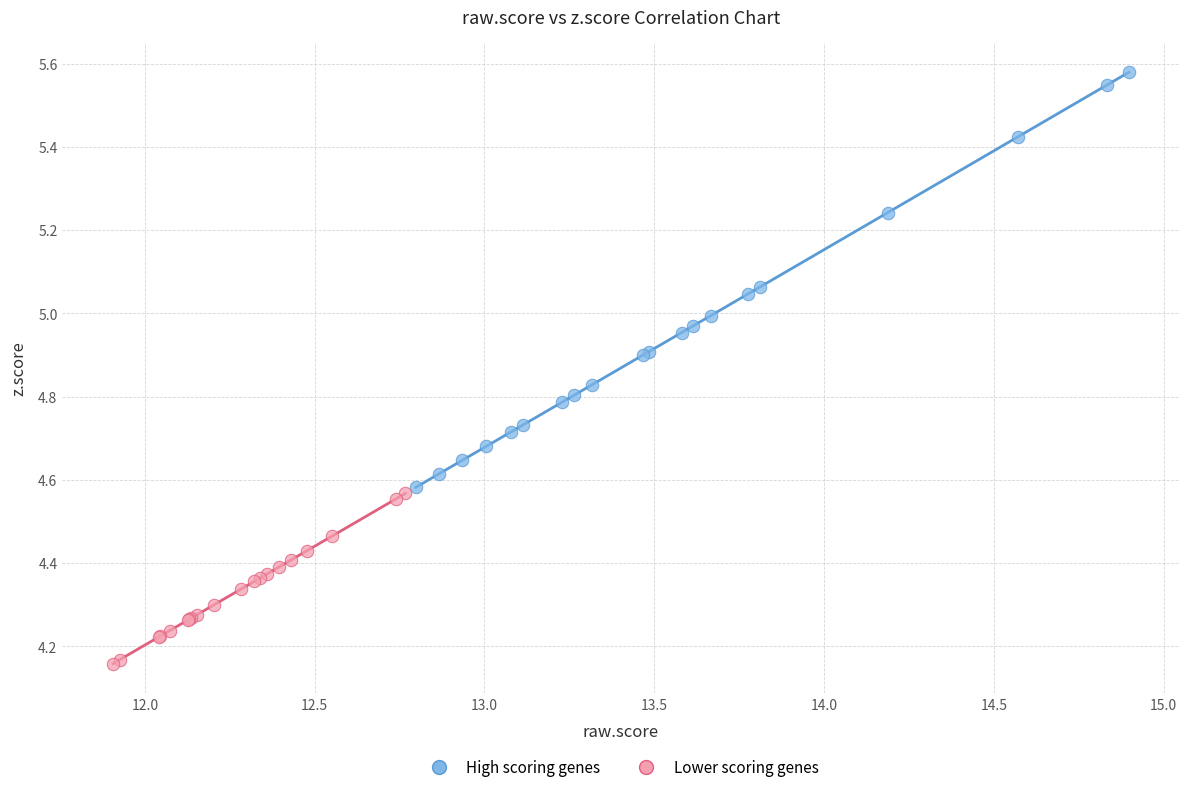

Which series reaches the maximum Y coordinate?

High scoring genes